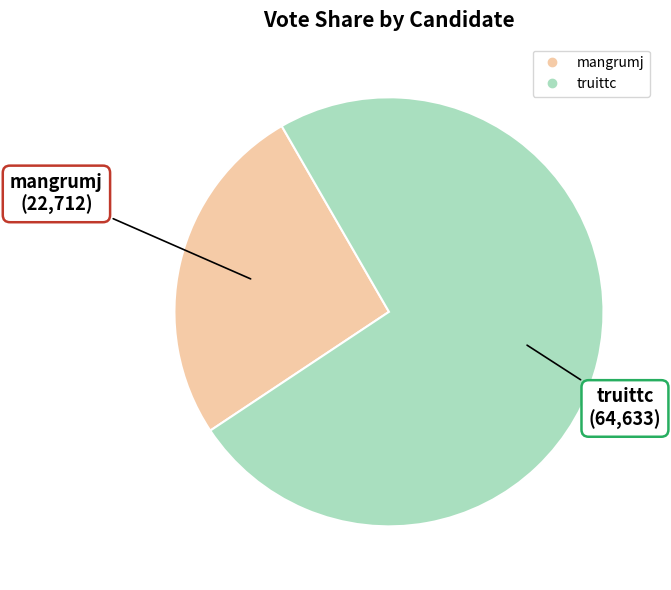

Which slice is the largest?

truittc